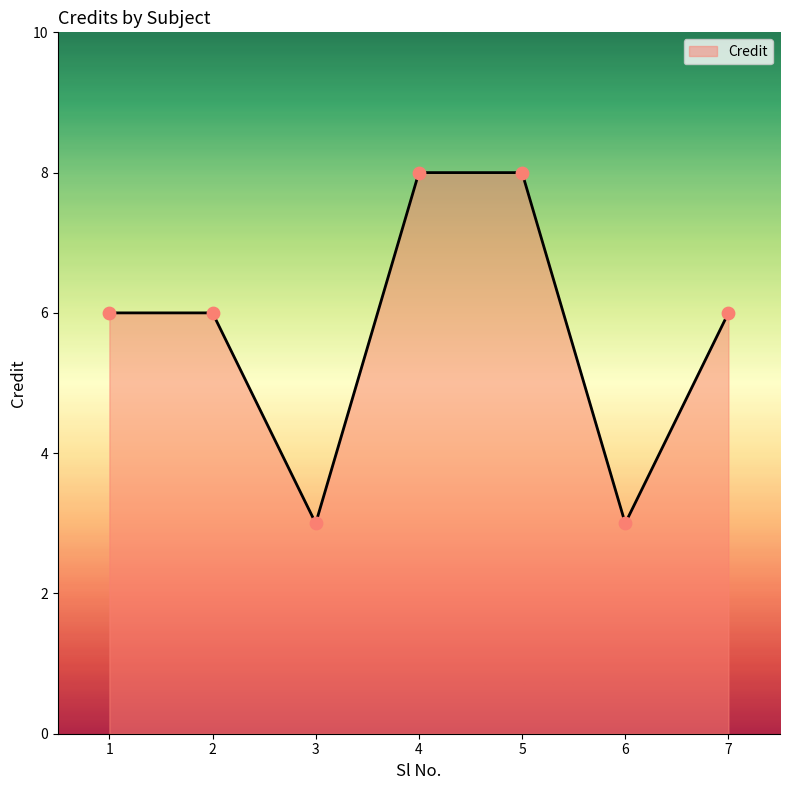

What is the change in value from 3 to 5?

+5